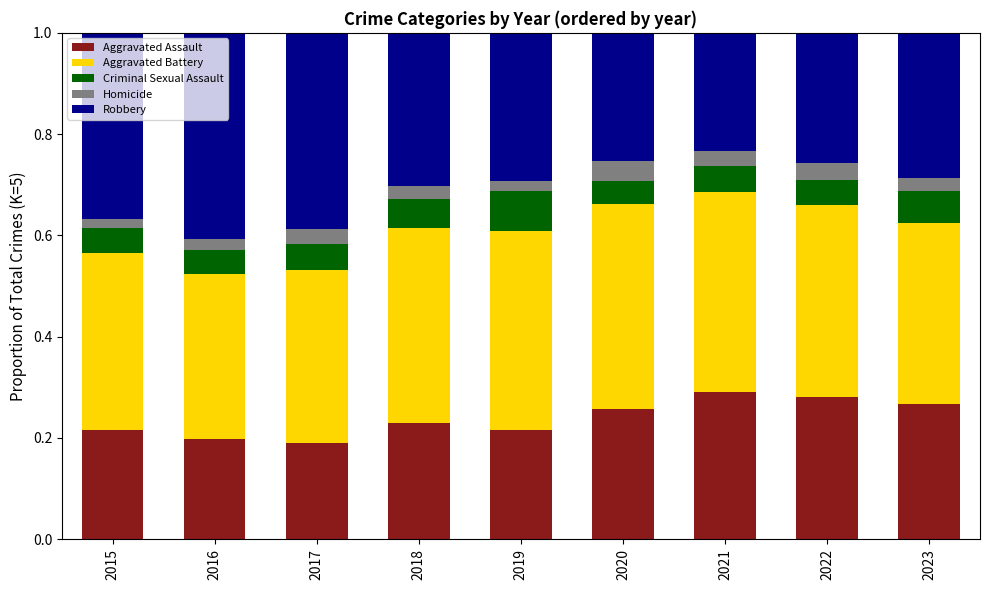

The Aggravated Assault series shows 0.3 at 2016. True or false?

False